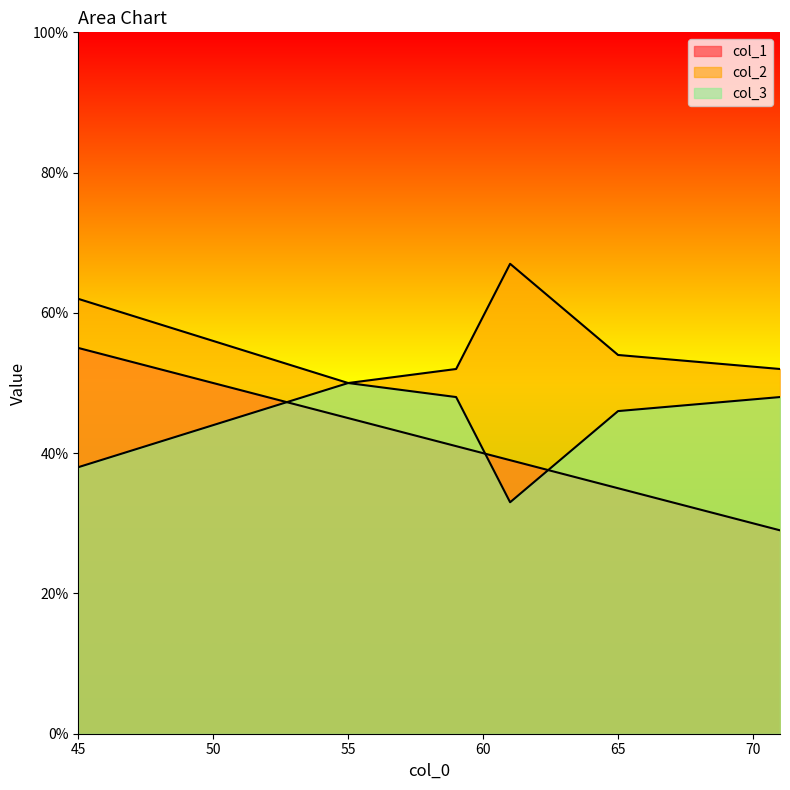

What value does the col_1 series have at 65?

35